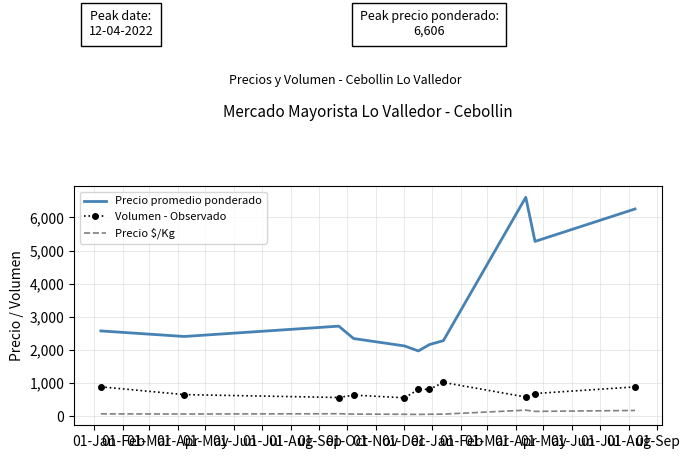

Rank the series by their maximum value, from highest to lowest.

Precio promedio ponderado, Volumen - Observado, Precio $/Kg